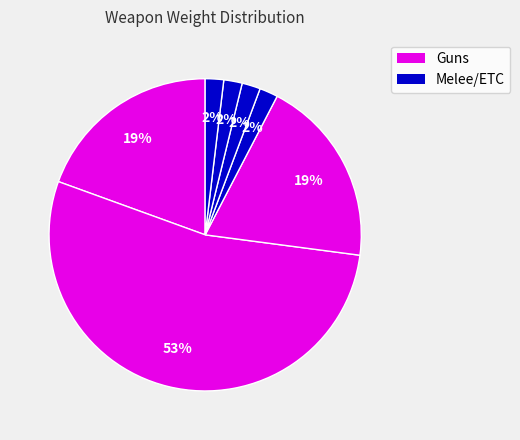

How many slices are in this pie chart?

7